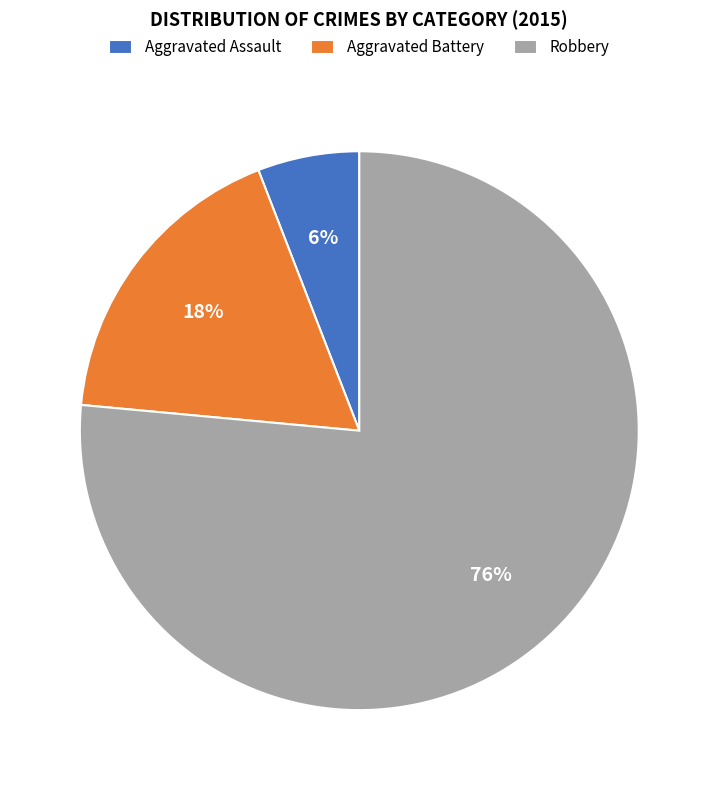

How many slices are in this pie chart?

3